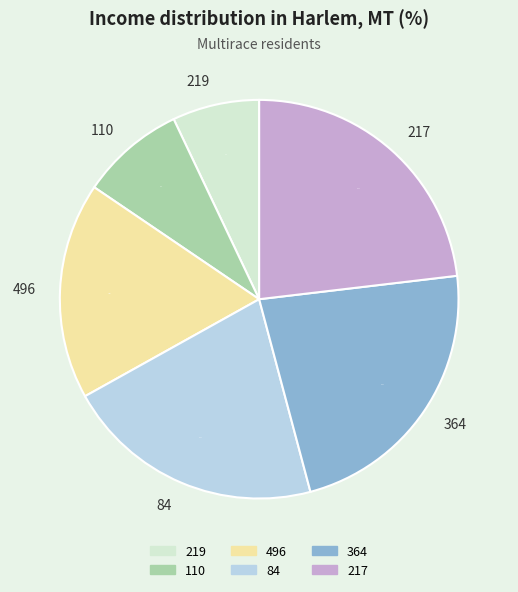

Count the number of slices in the pie.

6